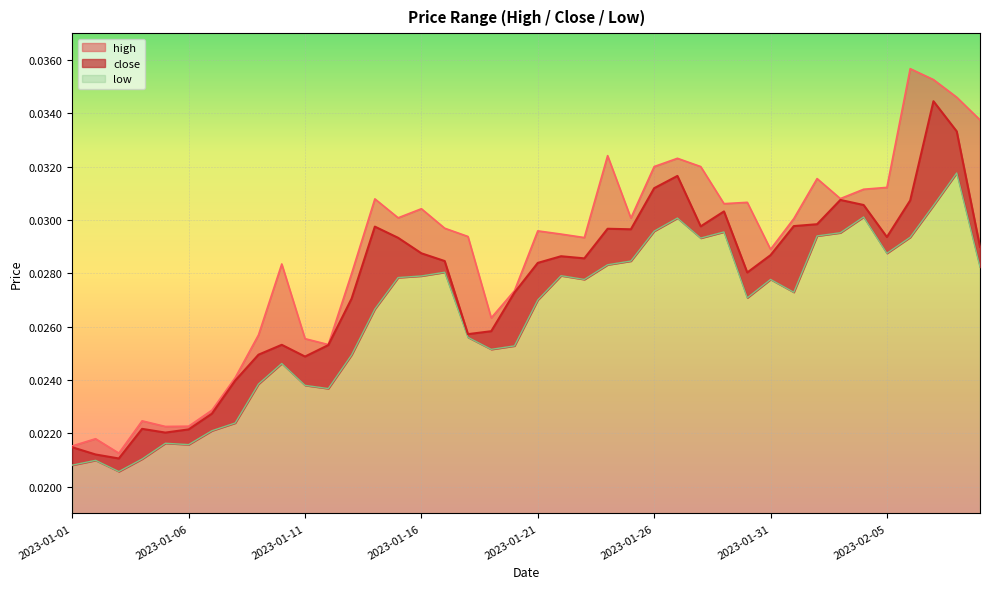

True or false: low and close intersect in this chart.

False